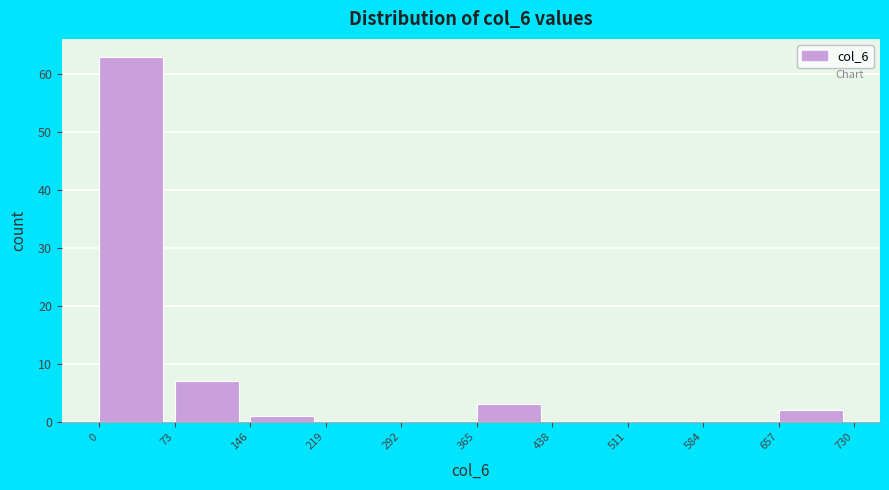

How tall is the bar that spans 146 to 219 on the x-axis? The values are not printed on the chart, so give them approximately, as read against the axis.

1